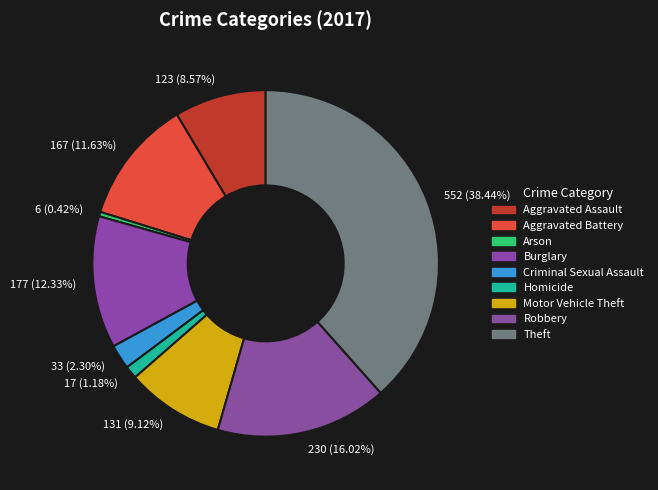

Is the sum of 552 (38.44%) and 131 (9.12%) greater than half?

No